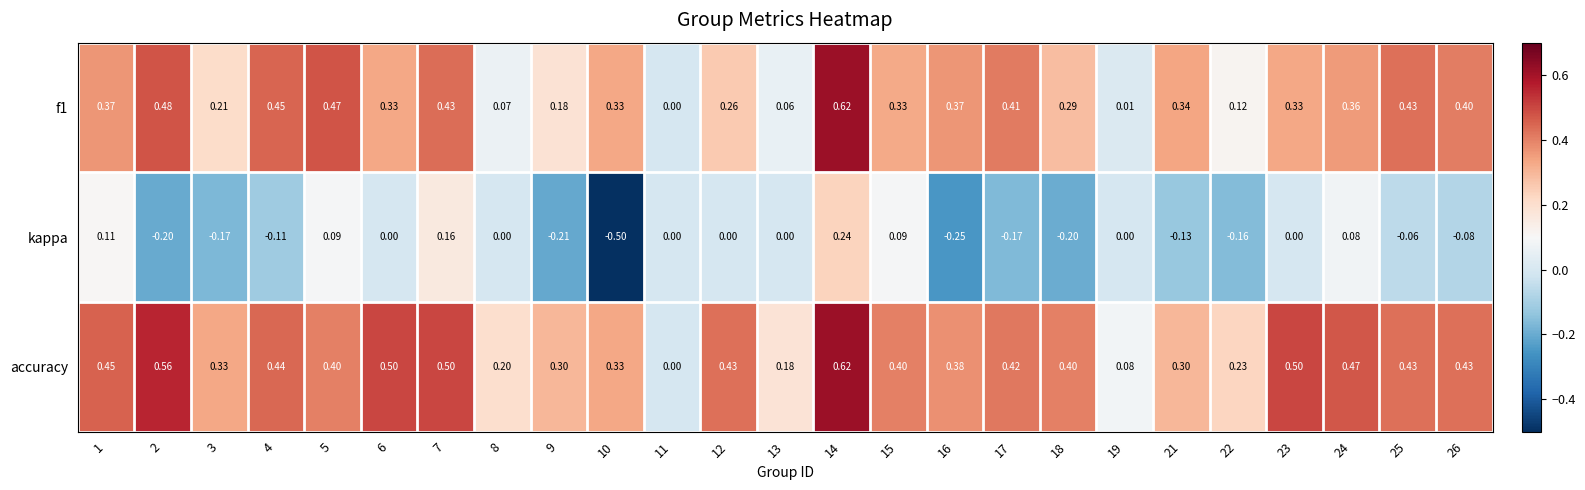

Which series has the widest spread of values?

kappa